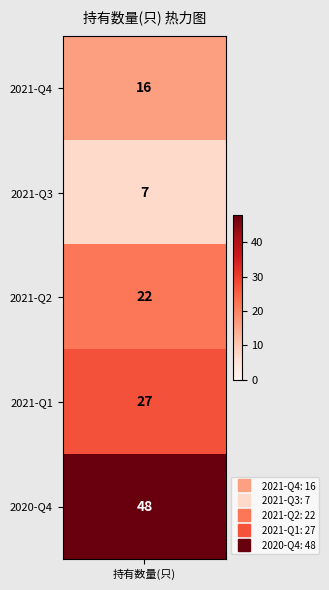

Count the values in the range 16 to 27.

3